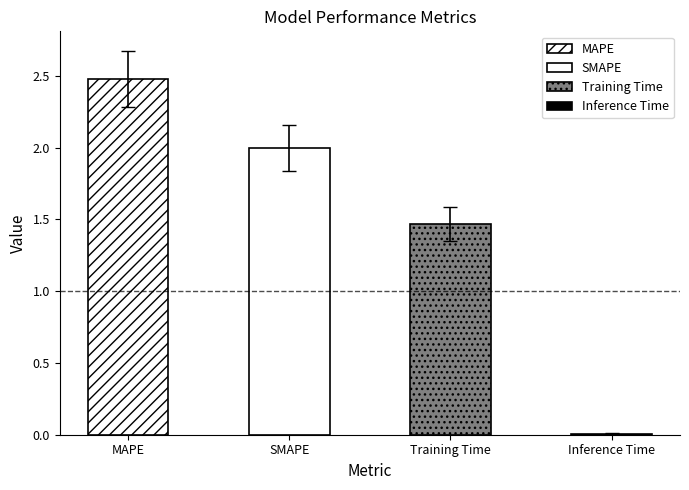

Reading left to right, list all the values displayed in this chart.

MAPE=2.5	SMAPE=2.0	Training Time=1.5	Inference Time=0.0